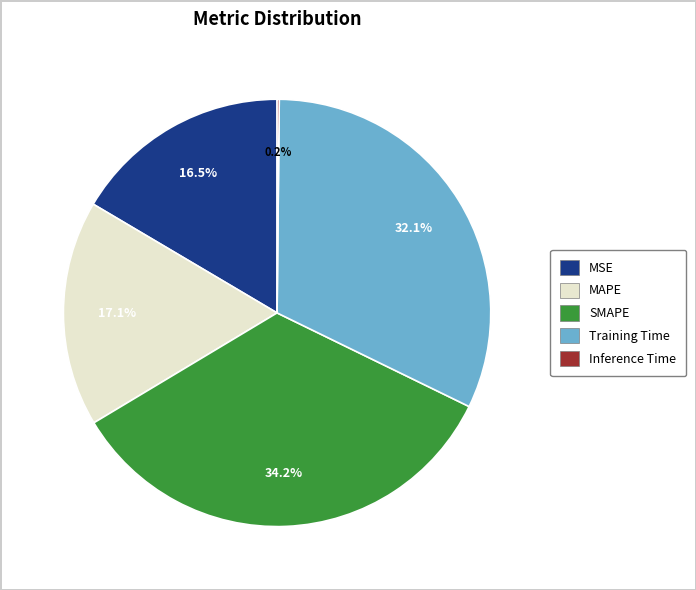

What is the ratio of the value at Training Time to the value at SMAPE?

0.9